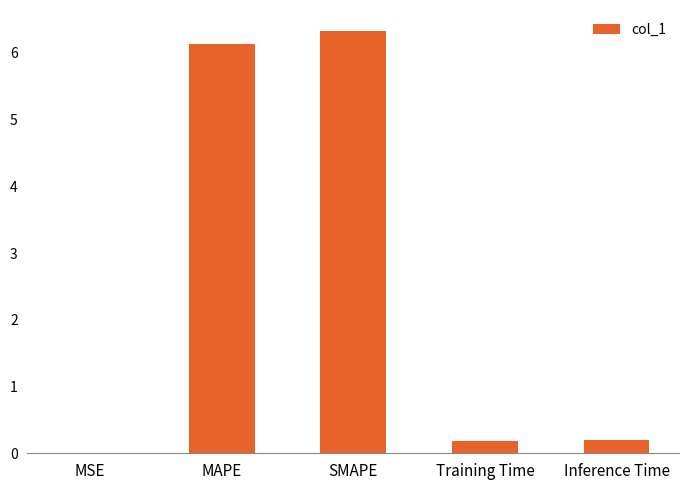

Count the number of categories in the chart.

5